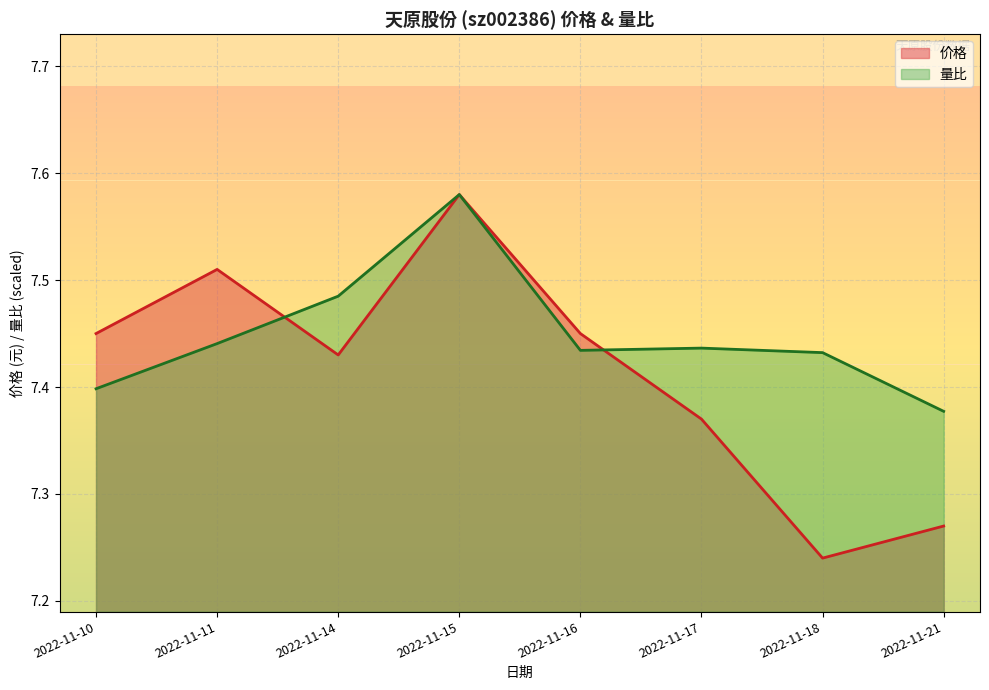

Which series has the largest total across all categories?

量比